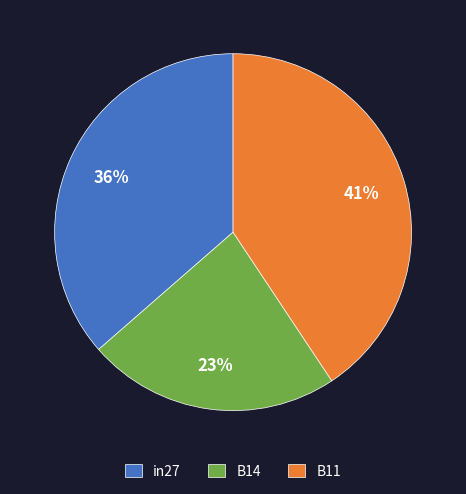

Does B11 represent more than half of the total?

No